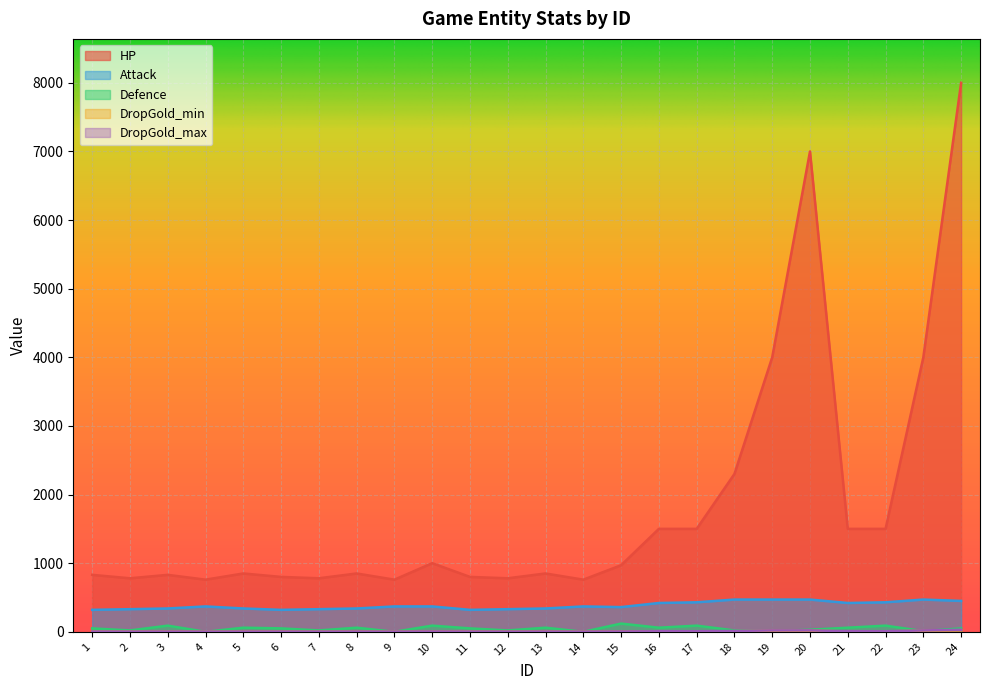

What is the value of the HP point at the 17th from the left?

1500